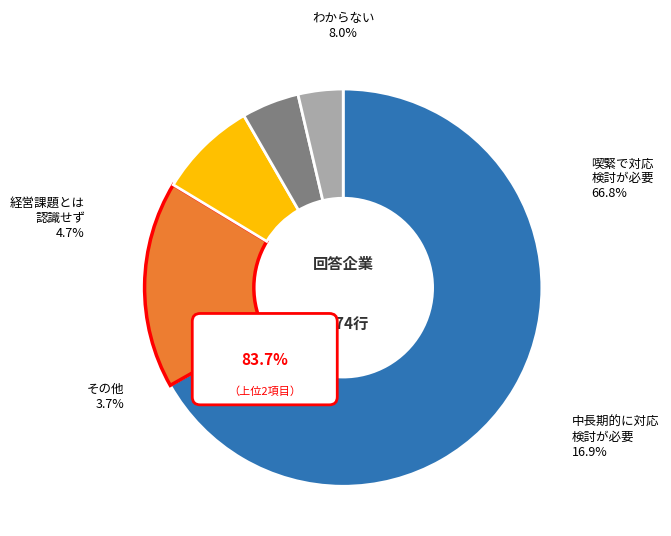

True or false: 1998-01-21 accounts for 10% of the total.

False